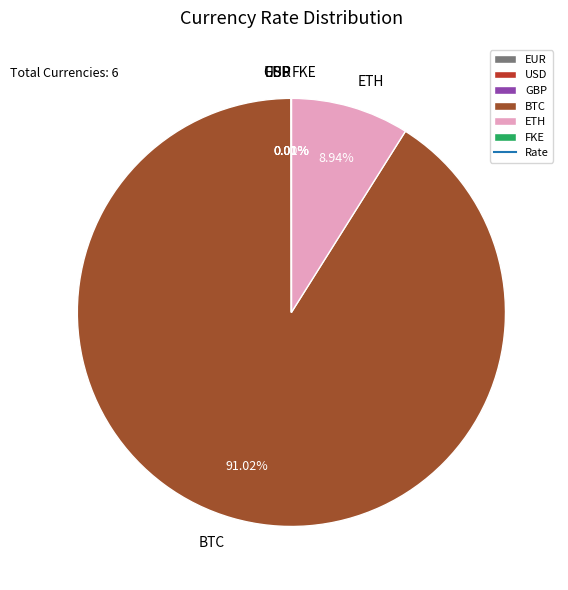

What is the ratio of the value at BTC to the value at ETH?

10.2